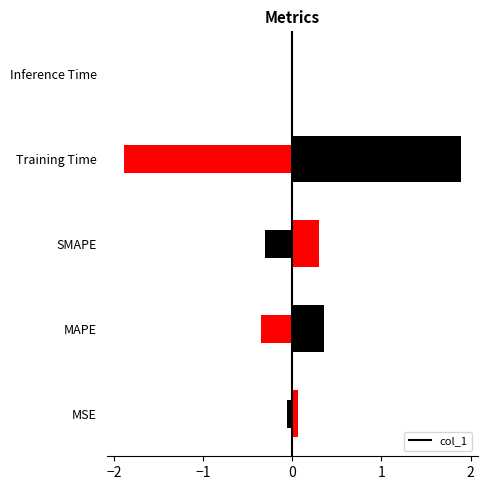

Which has a higher value, Inference Time or Training Time?

Training Time